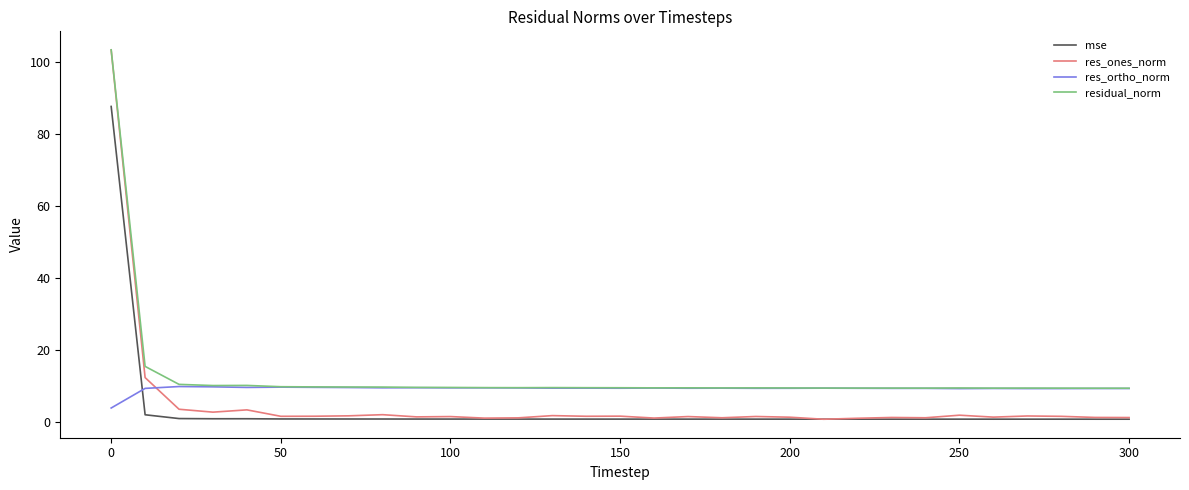

Which series has the largest range (max minus min)?

res_ones_norm